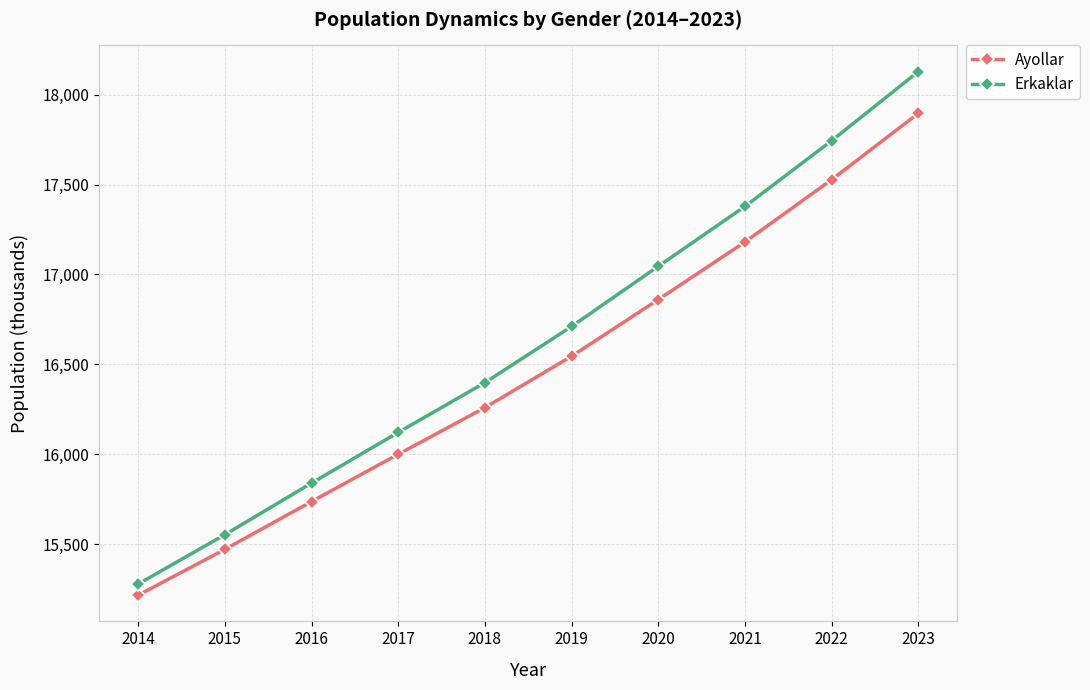

At which category does the chart reach its peak across all series?

2023